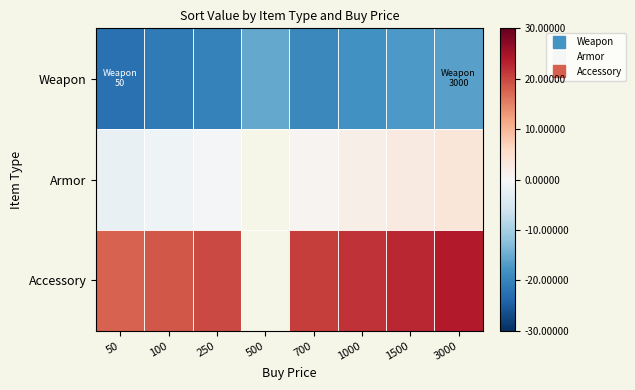

Which label corresponds to the largest value in the chart?

3000